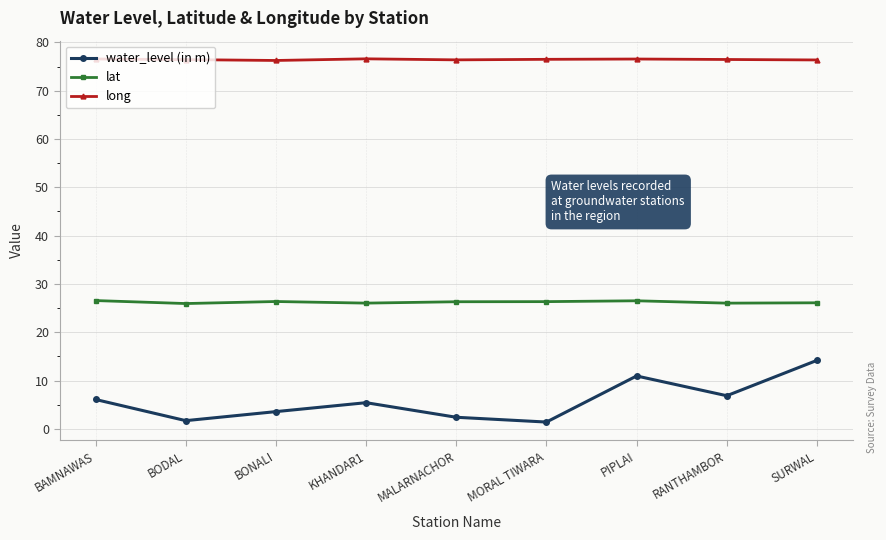

Rank the series by their maximum value, from lowest to highest.

water_level (in m), lat, long